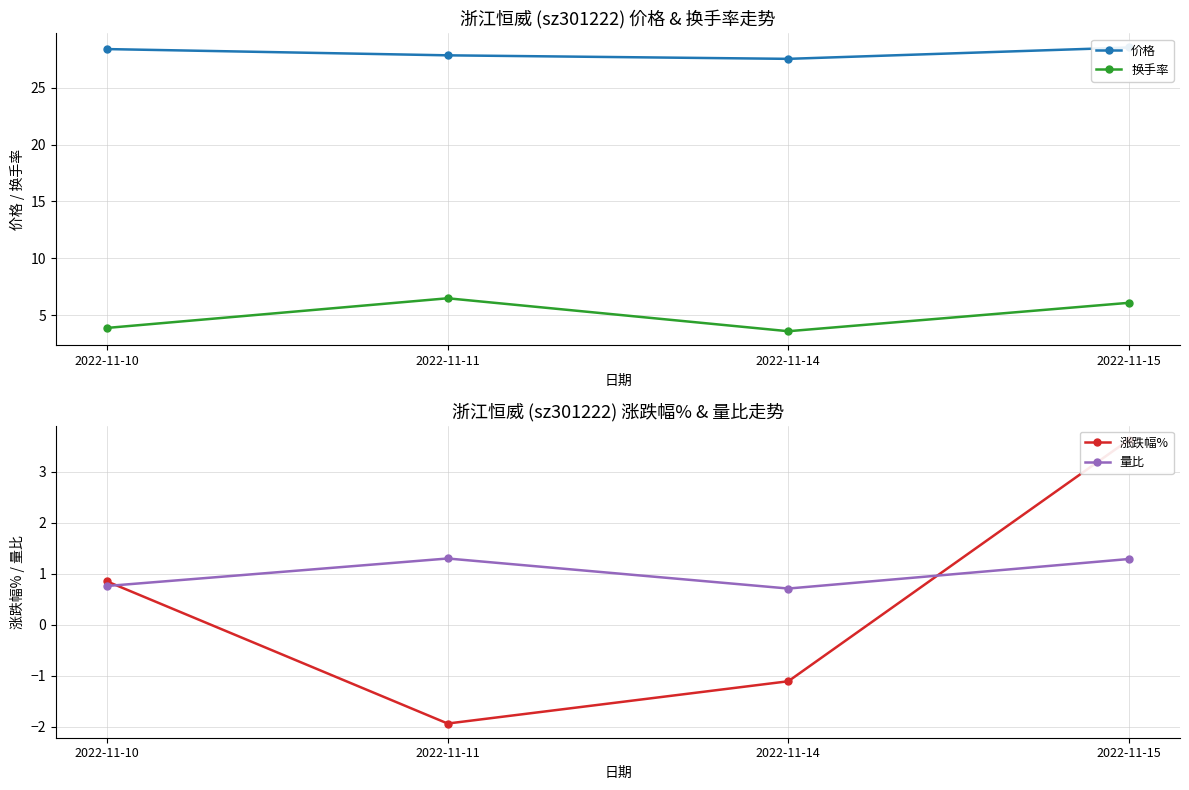

At which label does 涨跌幅% reach its minimum?

2022-11-11